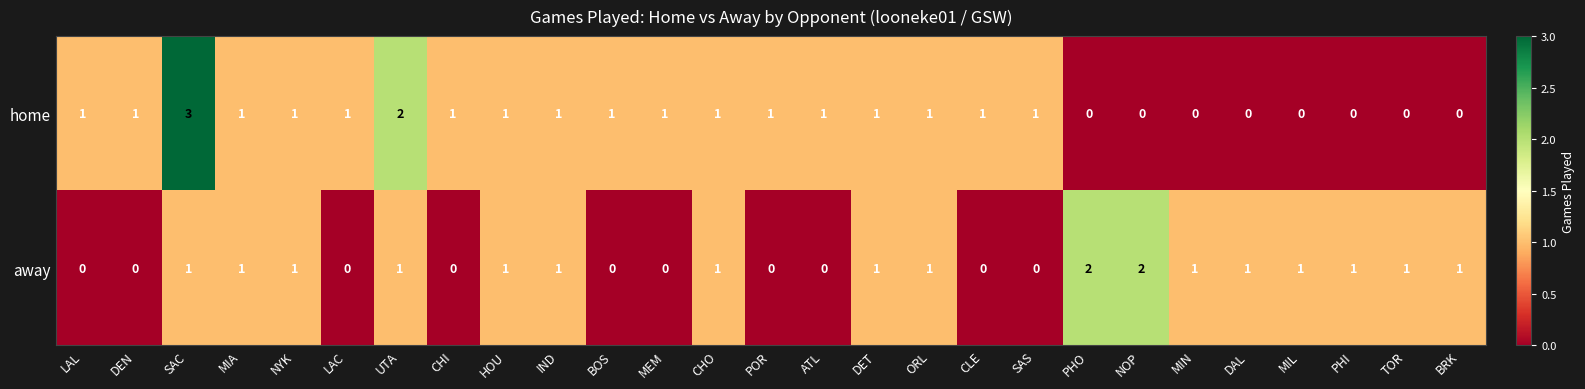

Which series changed the most between DET and BRK?

home